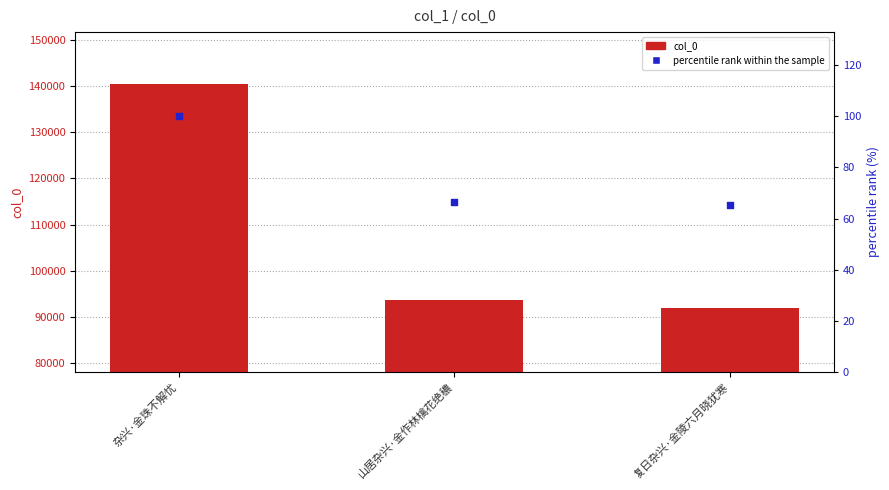

Is the value of col_0 at 山居杂兴·金作林檎花绝穠 greater than the value of percentile rank within the sample at 杂兴·金珠不解忧?

Yes